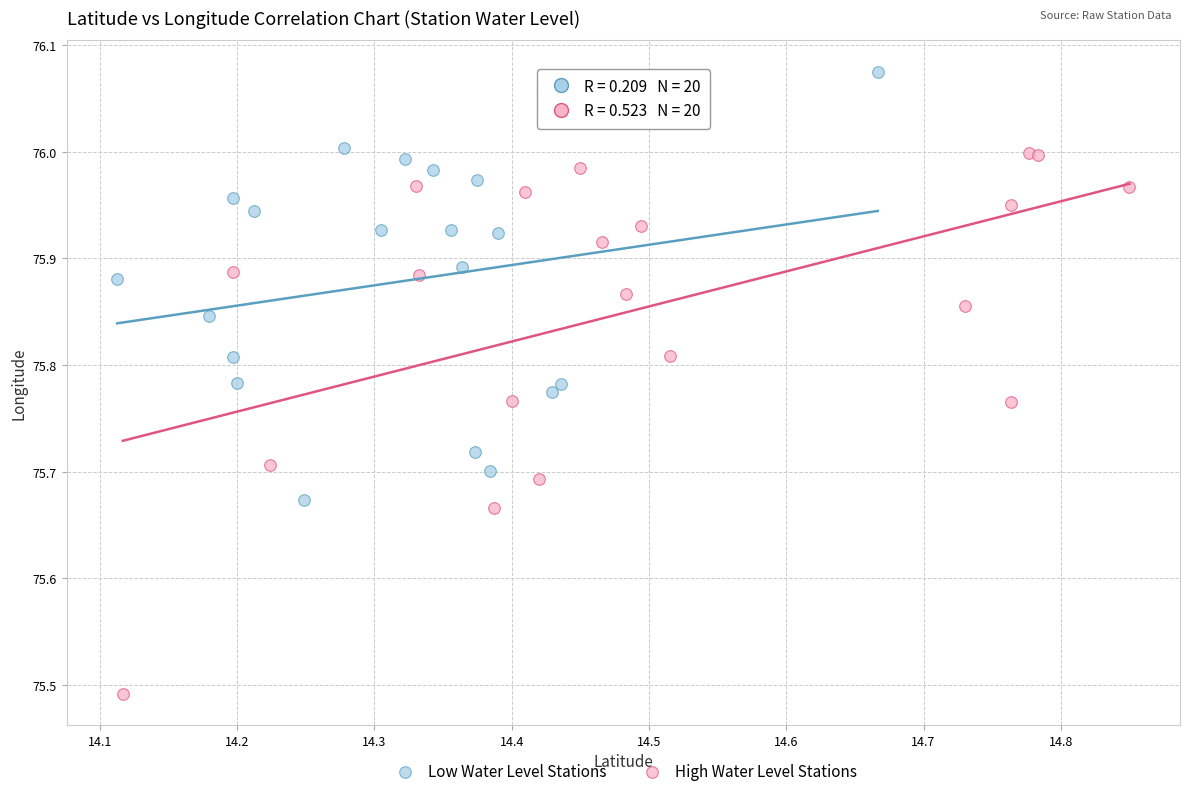

Which series has the largest Y range (max minus min)?

High Water Level Stations